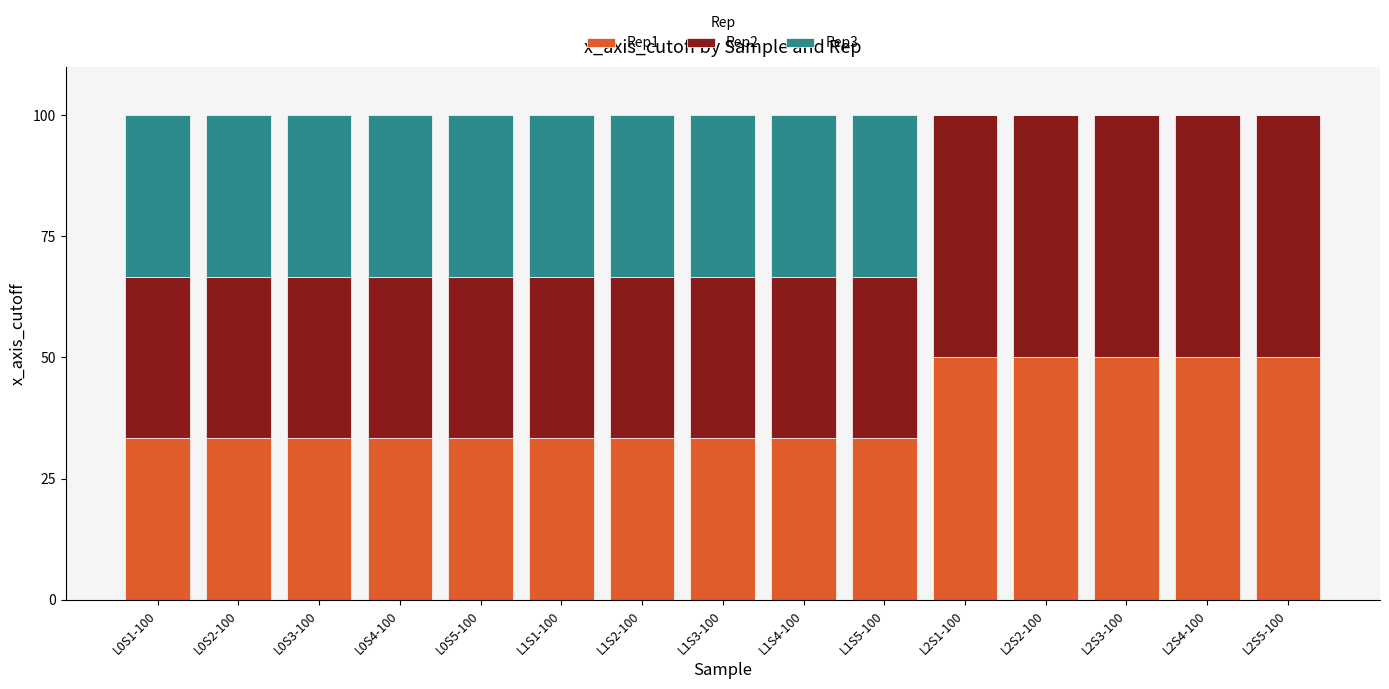

What is the approximate value of Rep1 at L0S4-100?

33.3